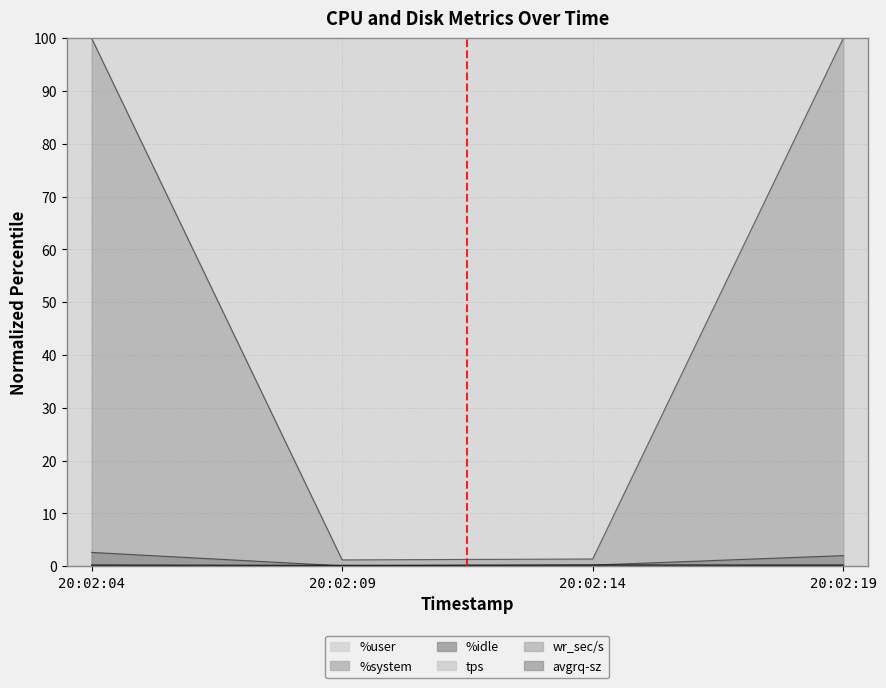

True or false: %user and %idle cross at least once.

False